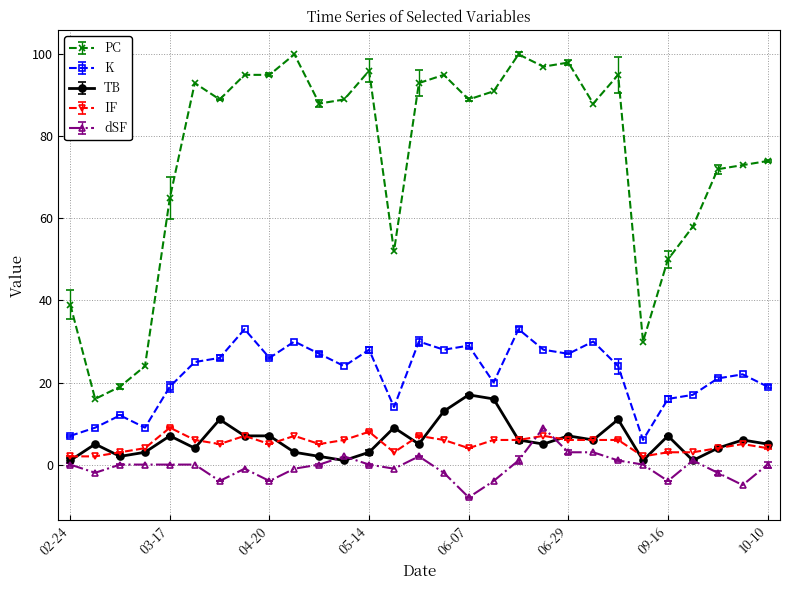

True or false: PC has more than 0 interior local peaks.

True